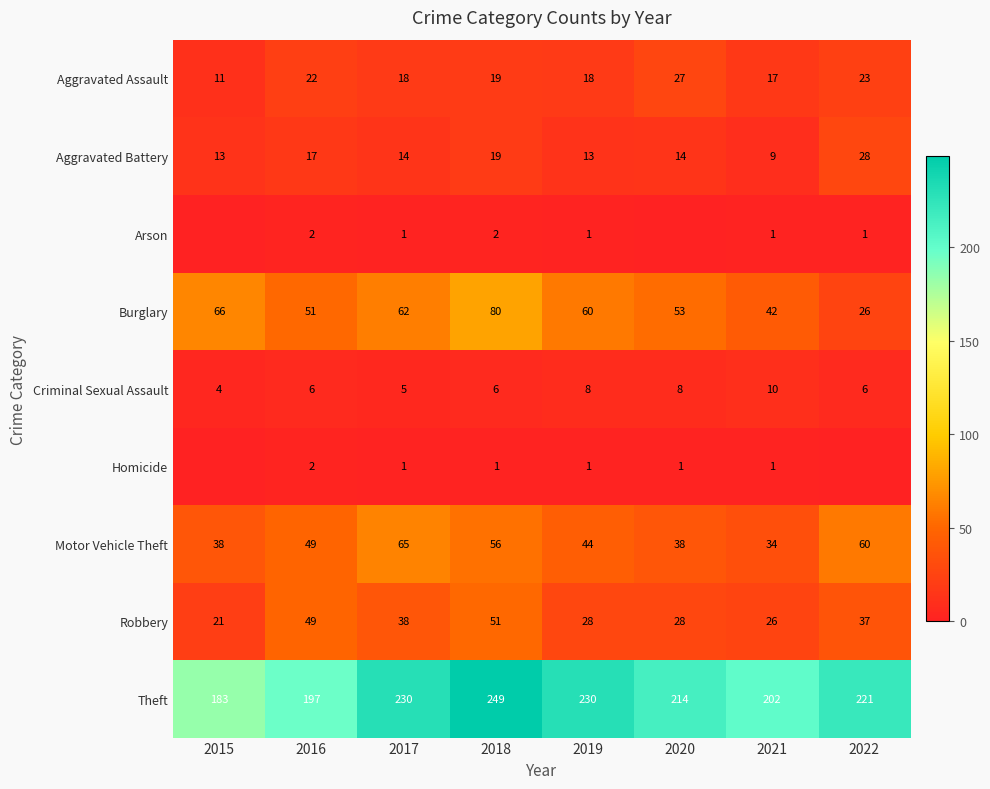

What is the spread (max minus min) of values at 2020?

214